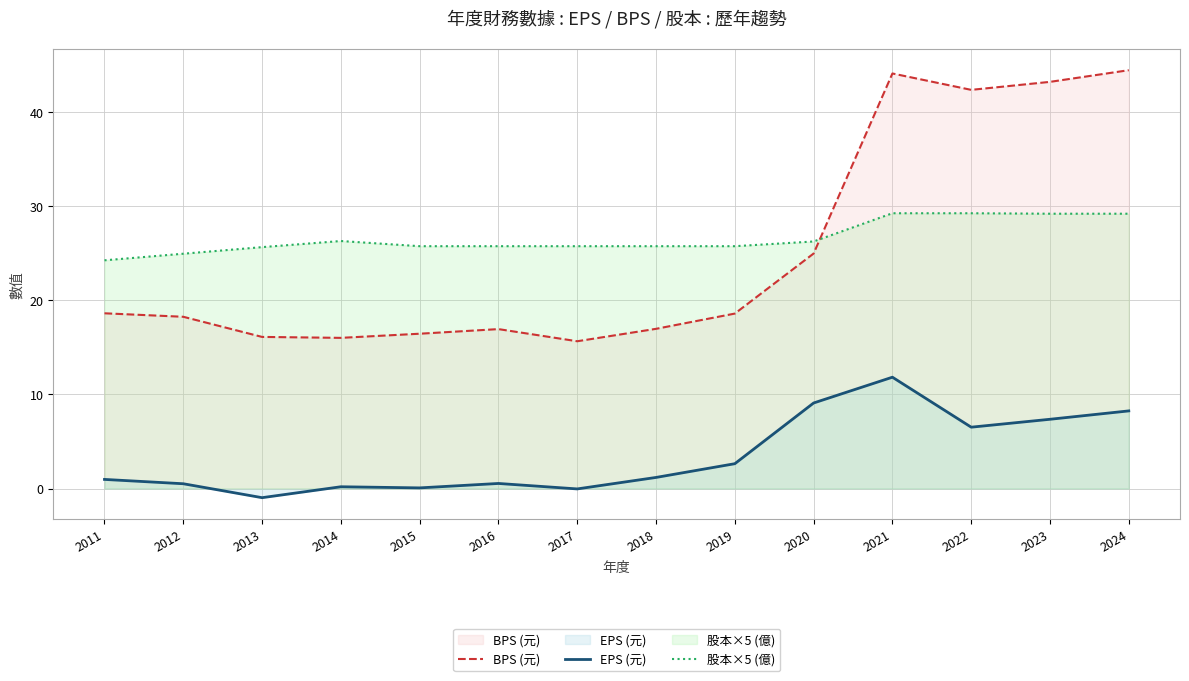

How many lines are shown in the chart?

3